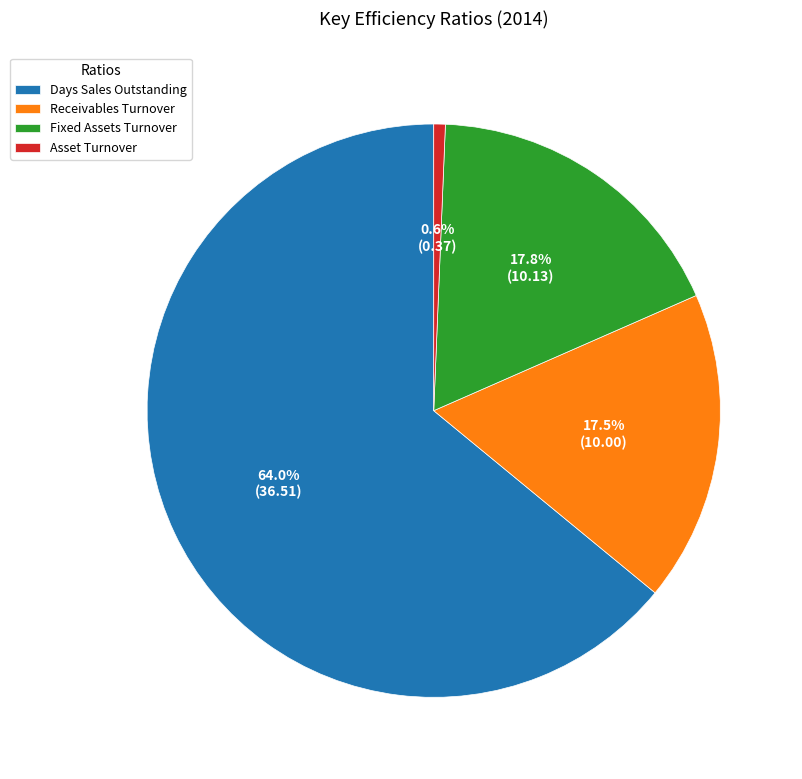

The Receivables Turnover slice represents 12% of the pie. True or false?

False